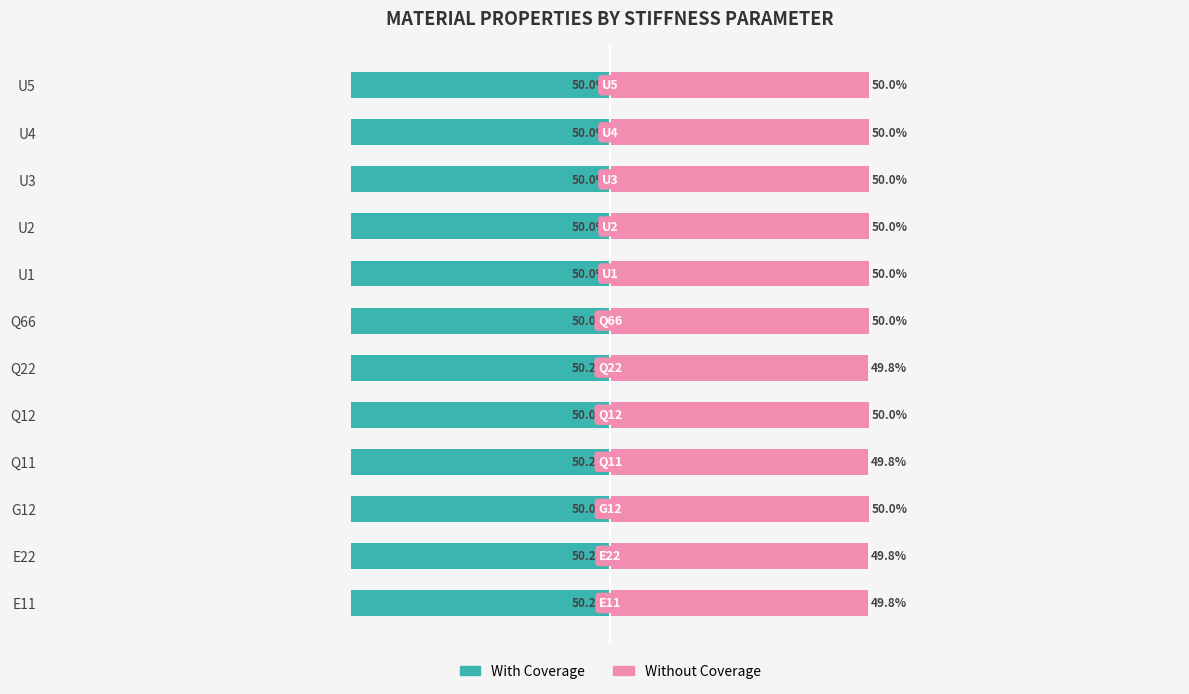

Reading left to right, extract all data points from this chart.

With Coverage: 0=-50.2	1=-50.2	2=-50.0	3=-50.2	4=-50.0	5=-50.2	6=-50.0	7=-50.0	8=-50.0	9=-50.0	10=-50.0	11=-50.0
Without Coverage: 0=49.8	1=49.8	2=50.0	3=49.8	4=50.0	5=49.8	6=50.0	7=50.0	8=50.0	9=50.0	10=50.0	11=50.0